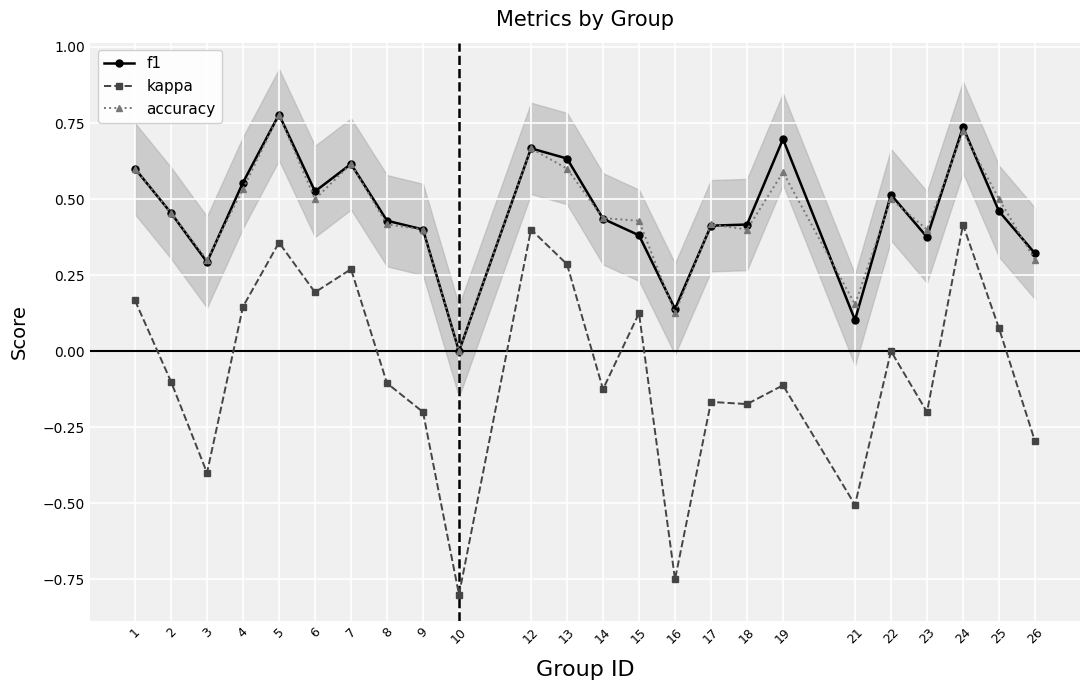

Reading left to right, extract all data points from this chart.

f1: 1=0.6	2=0.5	3=0.3	4=0.6	5=0.8	6=0.5	7=0.6	8=0.4	9=0.4	10=0.0	12=0.7	13=0.6	14=0.4	15=0.4	16=0.1	17=0.4	18=0.4	19=0.7	21=0.1	22=0.5	23=0.4	24=0.7	25=0.5	26=0.3
kappa: 1=0.2	2=-0.1	3=-0.4	4=0.1	5=0.4	6=0.2	7=0.3	8=-0.1	9=-0.2	10=-0.8	12=0.4	13=0.3	14=-0.1	15=0.1	16=-0.8	17=-0.2	18=-0.2	19=-0.1	21=-0.5	22=0.0	23=-0.2	24=0.4	25=0.1	26=-0.3
accuracy: 1=0.6	2=0.5	3=0.3	4=0.5	5=0.8	6=0.5	7=0.6	8=0.4	9=0.4	10=0.0	12=0.7	13=0.6	14=0.4	15=0.4	16=0.1	17=0.4	18=0.4	19=0.6	21=0.2	22=0.5	23=0.4	24=0.7	25=0.5	26=0.3